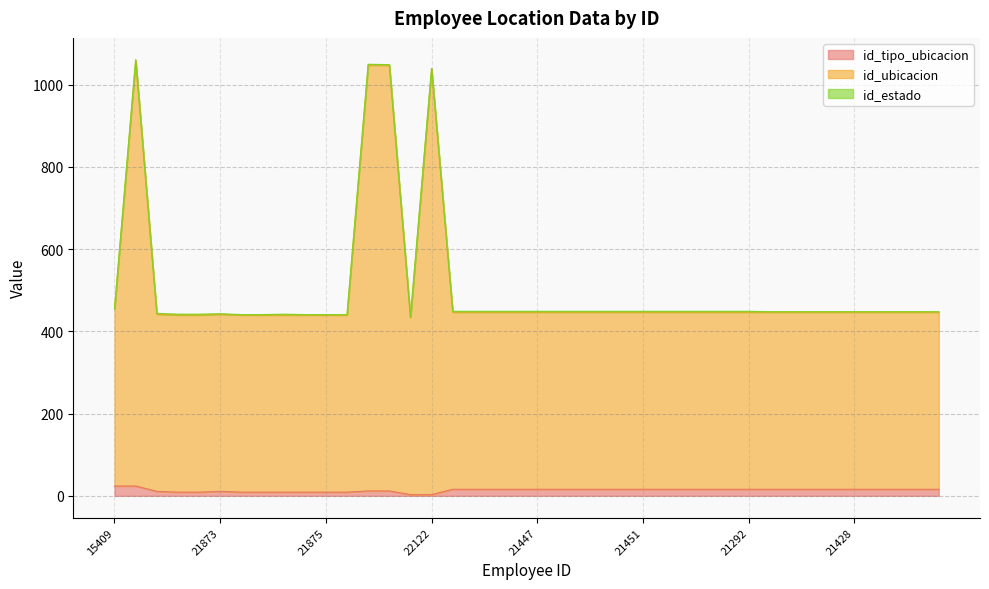

At which category does the chart reach its peak across all series?

22055